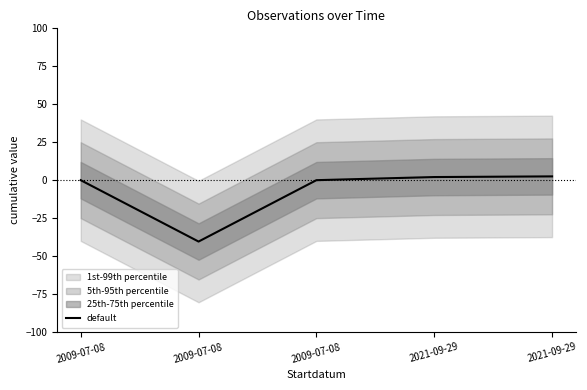

List the labels in order of value, smallest first.

2009-07-08, 2009-07-08, 2009-07-08, 2021-09-29, 2021-09-29